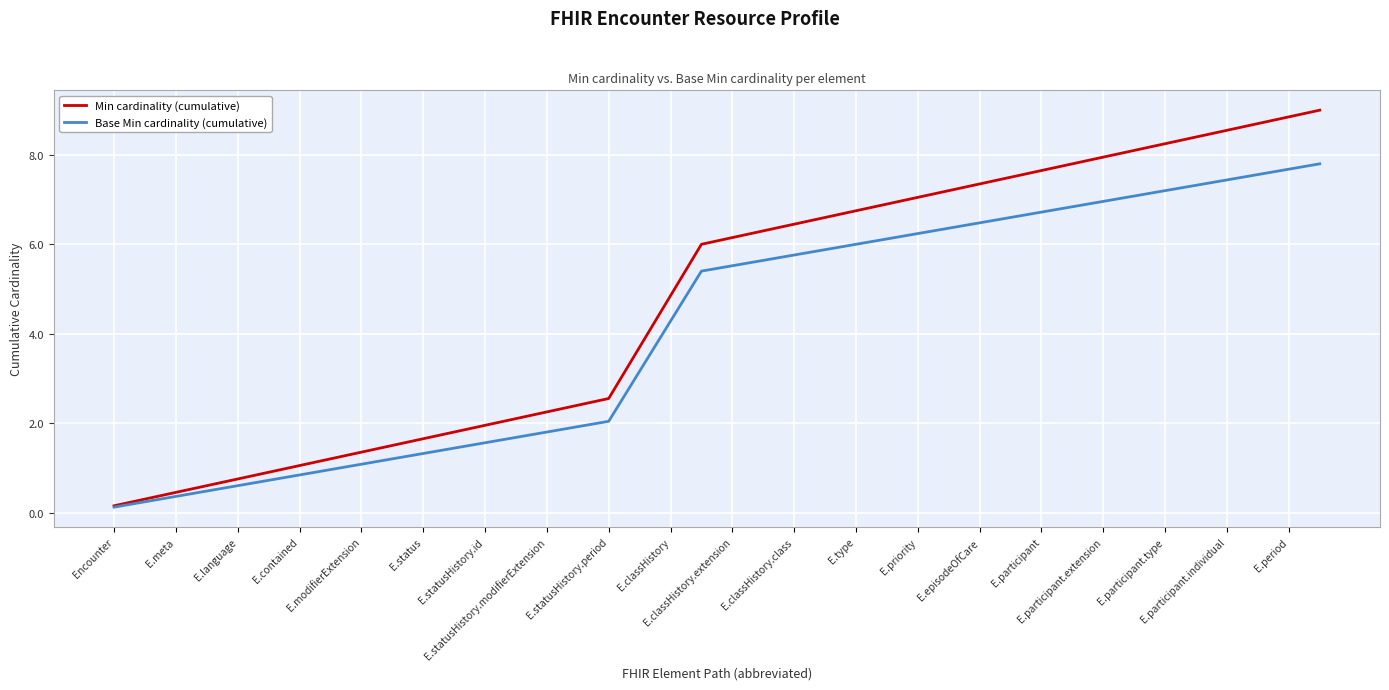

What is the difference between the second highest and minimum values in the Base Min cardinality (cumulative) series?

7.6